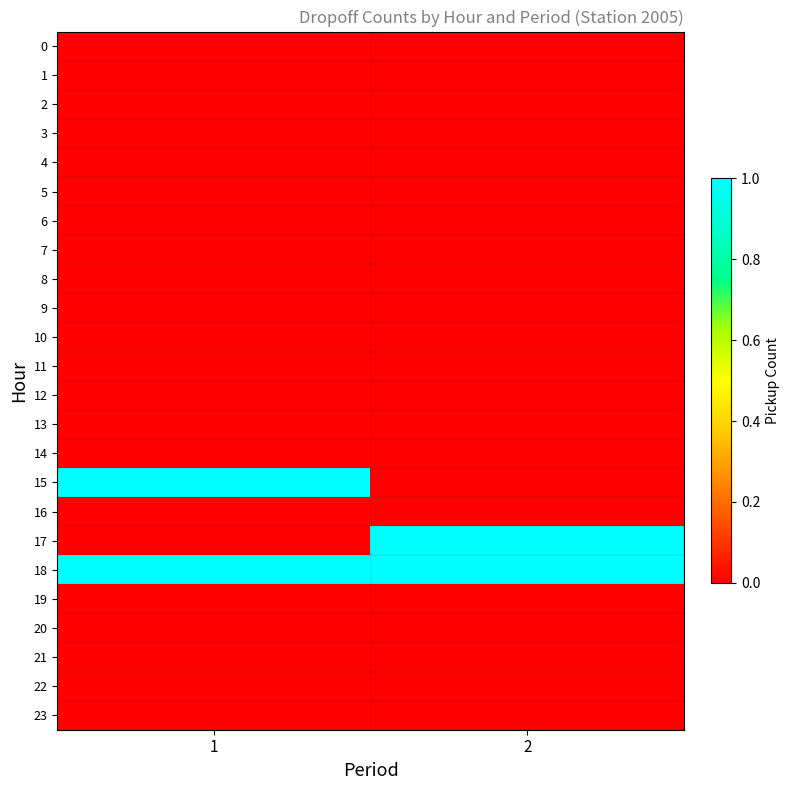

At which category is the sum across all series the highest?

1